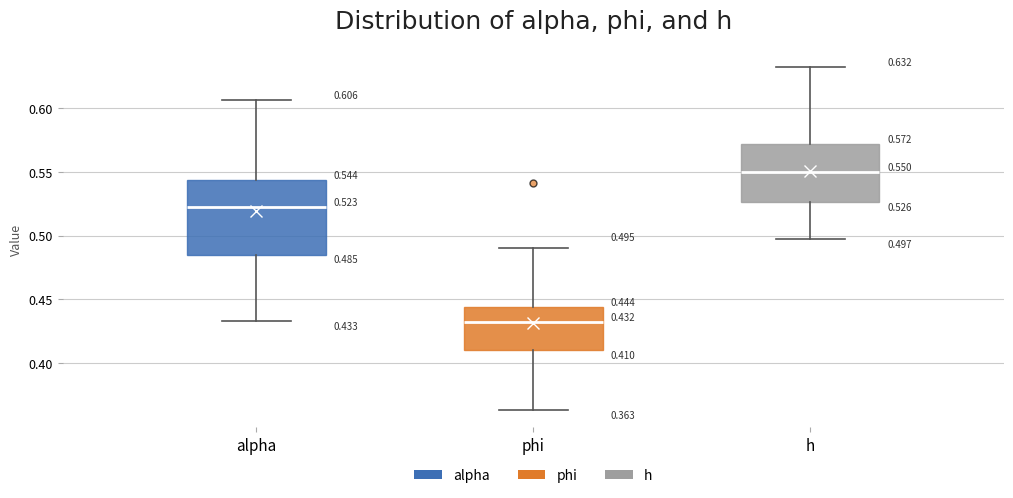

Which box has the highest median line?

h